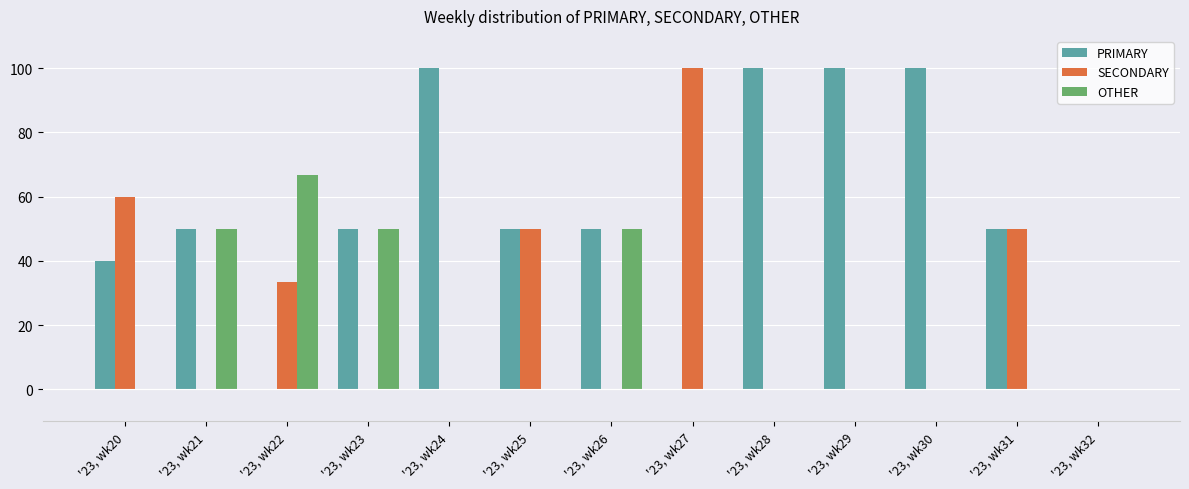

What is the total value across all series at '23, wk27?

100.0